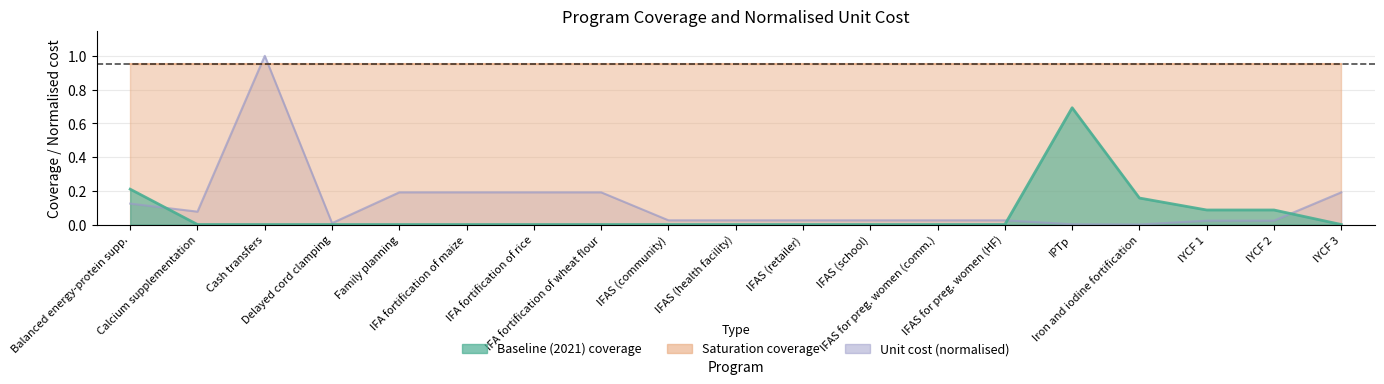

True or false: unit_cost has more than 2 interior local peaks.

False